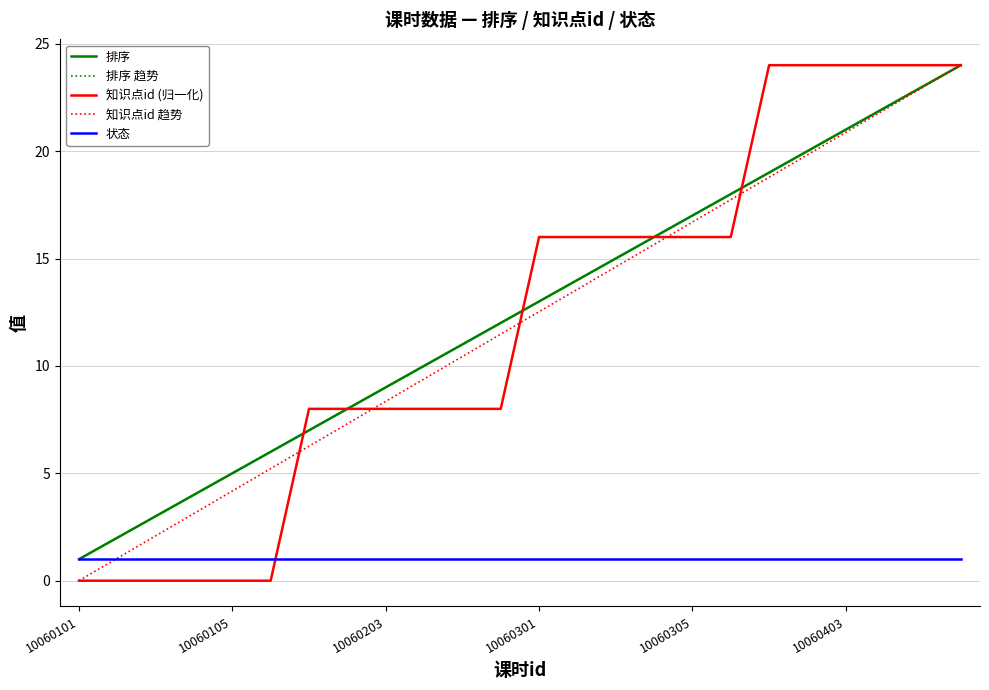

Does the chart have visible grid lines?

Yes